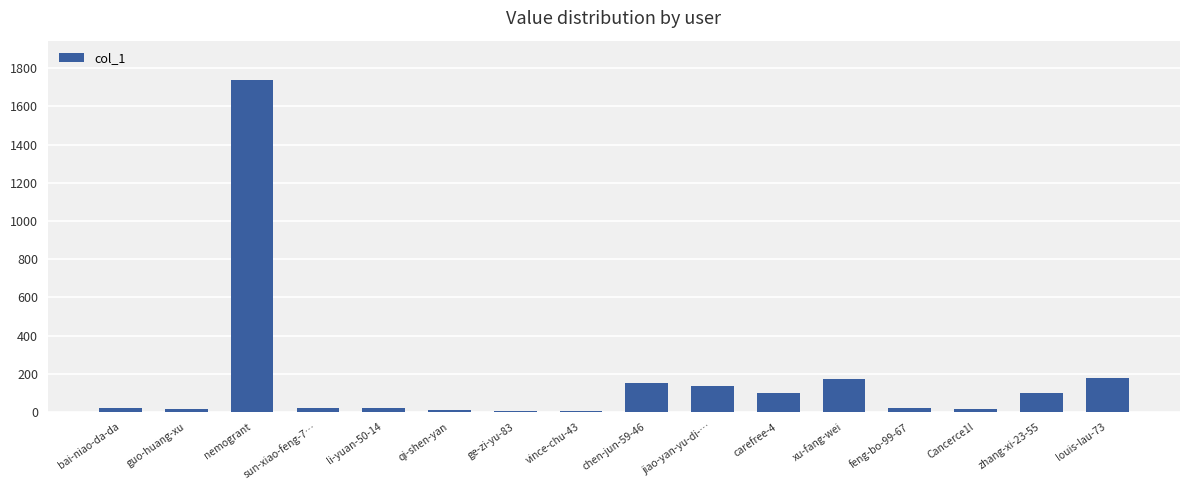

What is the sum of all values?

2706